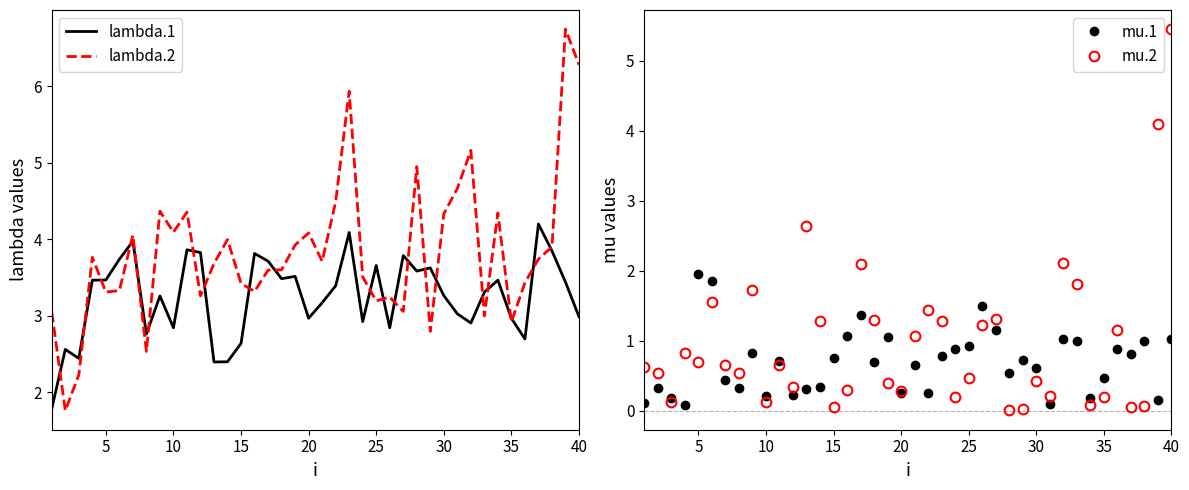

What is the maximum value for lambda.1?

4.2